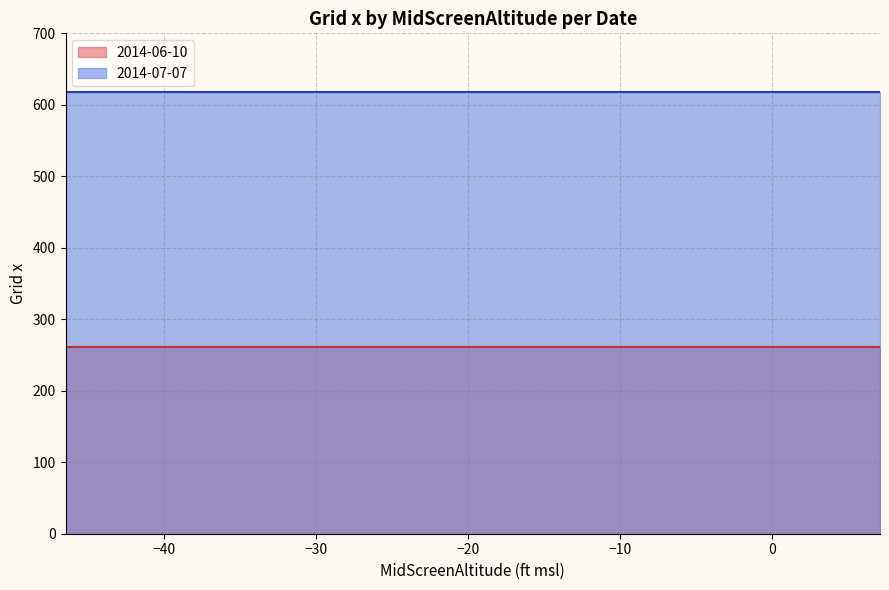

Does the chart display data point markers on the line(s)?

No